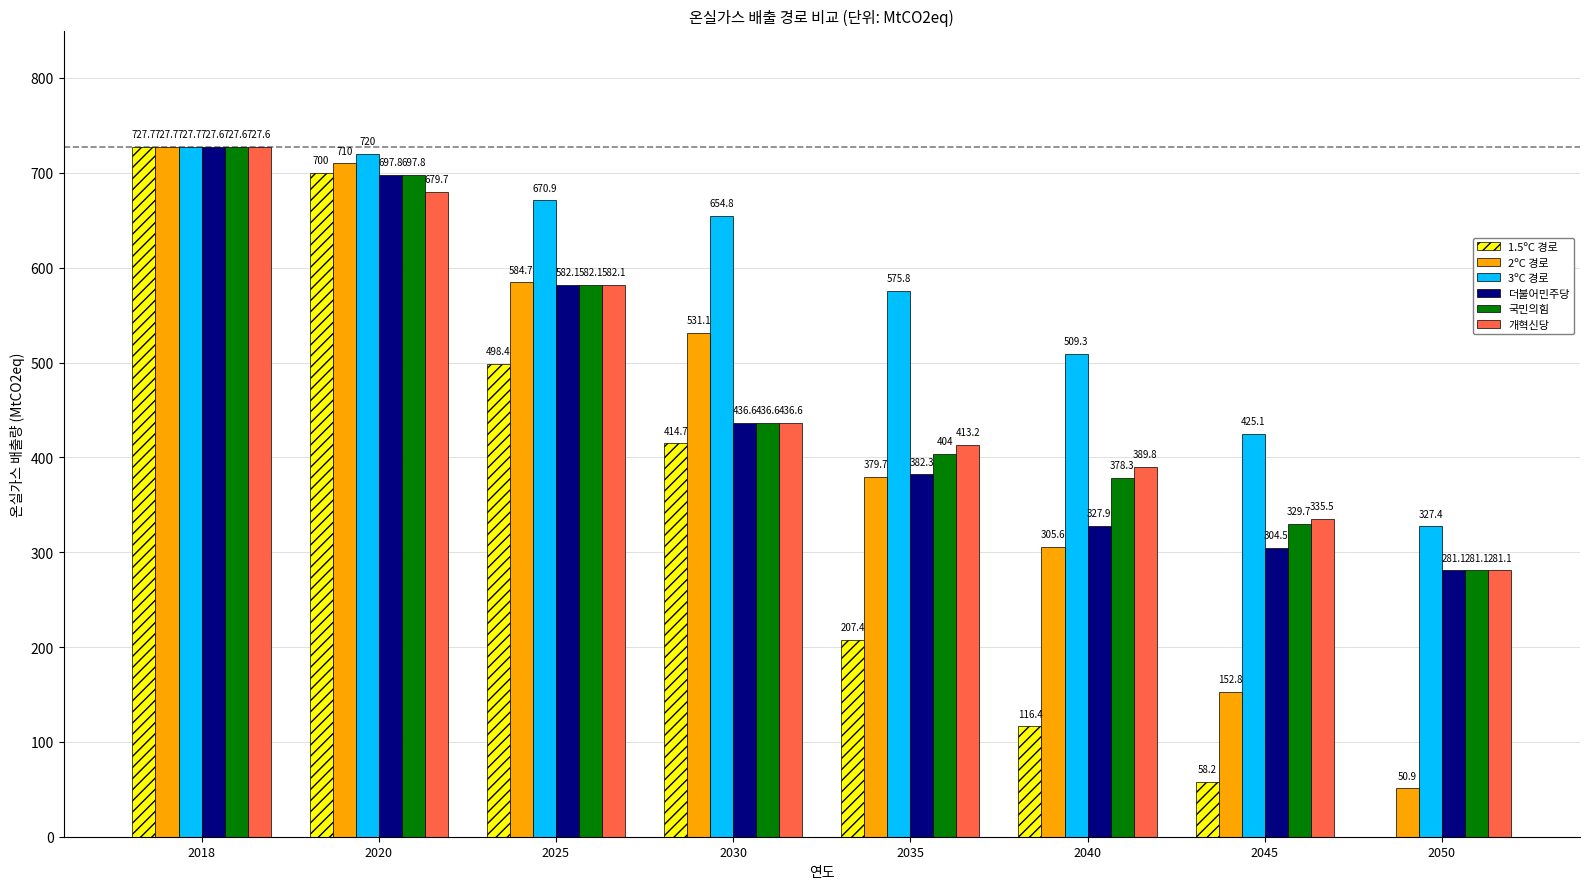

Reading left to right, transcribe all the data shown in this chart.

1.5ºC 경로: 2018=727.7	2020=700.0	2025=498.4	2030=414.7	2035=207.4	2040=116.4	2045=58.2	2050=0.0
2ºC 경로: 2018=727.7	2020=710.0	2025=584.7	2030=531.1	2035=379.7	2040=305.6	2045=152.8	2050=50.9
3ºC 경로: 2018=727.7	2020=720.0	2025=670.9	2030=654.8	2035=575.8	2040=509.3	2045=425.1	2050=327.4
더불어민주당: 2018=727.6	2020=697.8	2025=582.1	2030=436.6	2035=382.3	2040=327.9	2045=304.5	2050=281.1
국민의힘: 2018=727.6	2020=697.8	2025=582.1	2030=436.6	2035=404.0	2040=378.3	2045=329.7	2050=281.1
개혁신당: 2018=727.6	2020=679.7	2025=582.1	2030=436.6	2035=413.2	2040=389.8	2045=335.5	2050=281.1